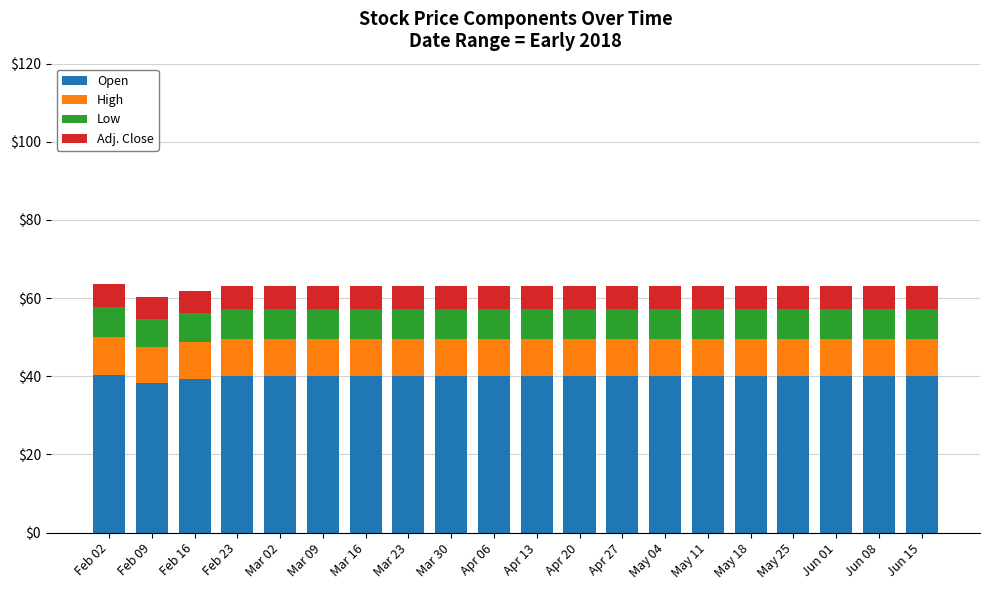

What is the total value across all series at Mar 09?

63.0